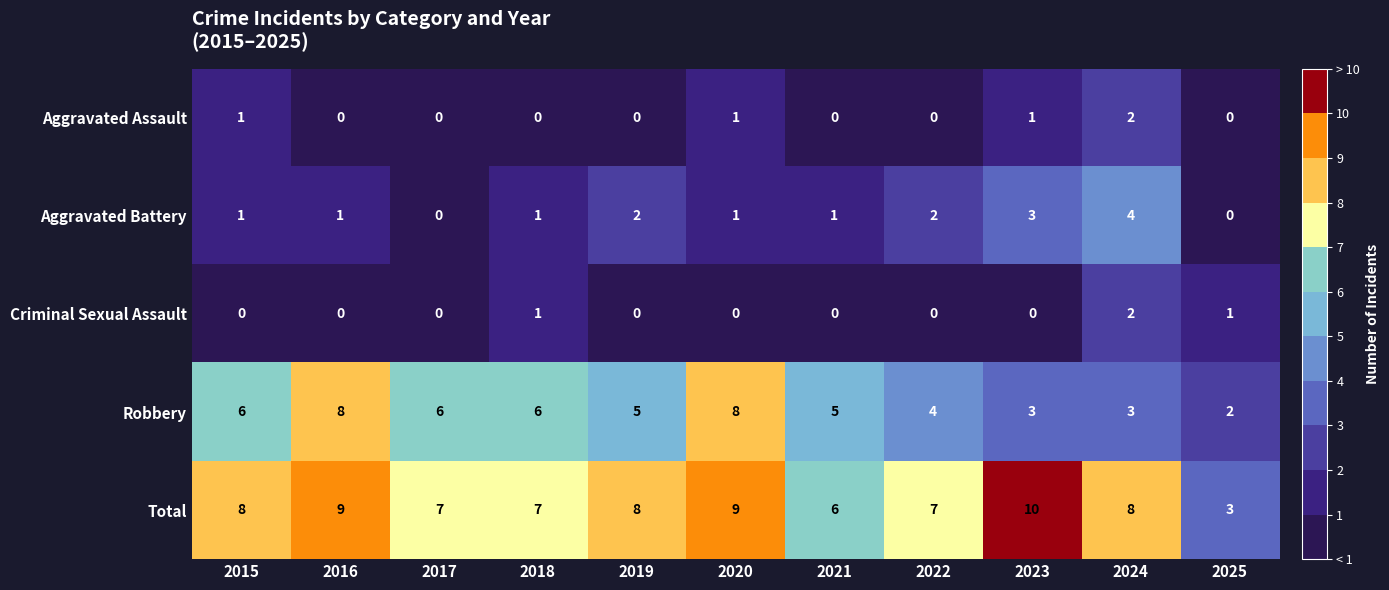

What is the highest value of the Total series?

10